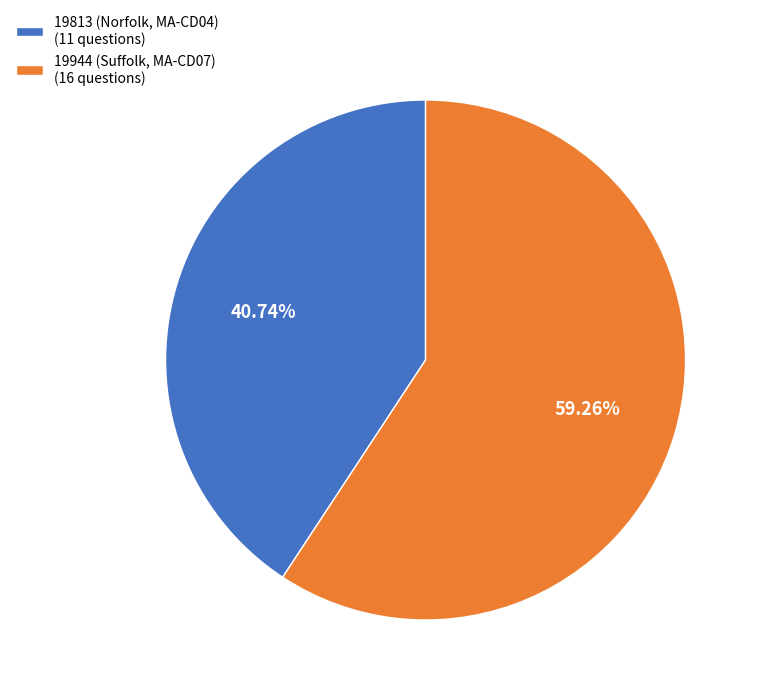

What percentage is the 19944 (Suffolk, MA-CD07) slice, to the nearest percent?

59%